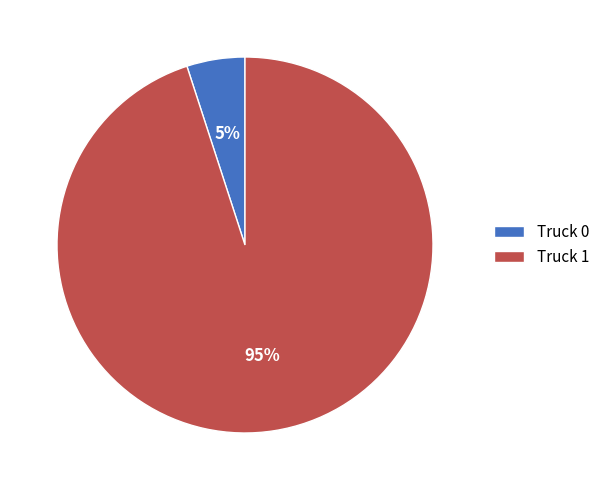

Is it true that Truck 1 is 95% of the pie?

True